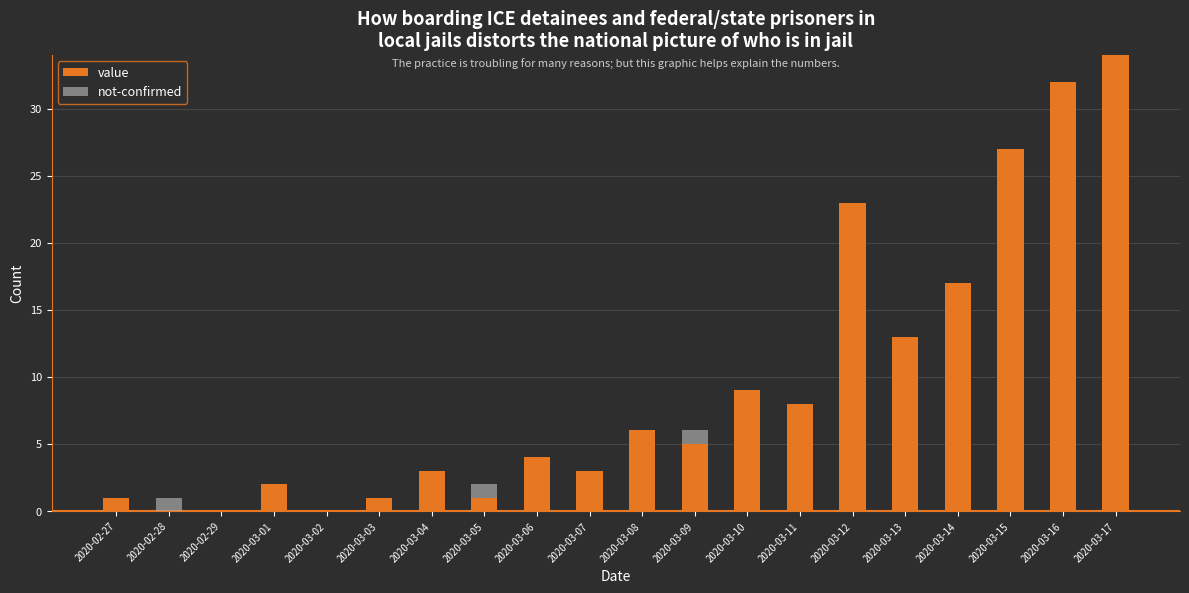

The value series shows 0 at 2020-02-29. True or false?

True